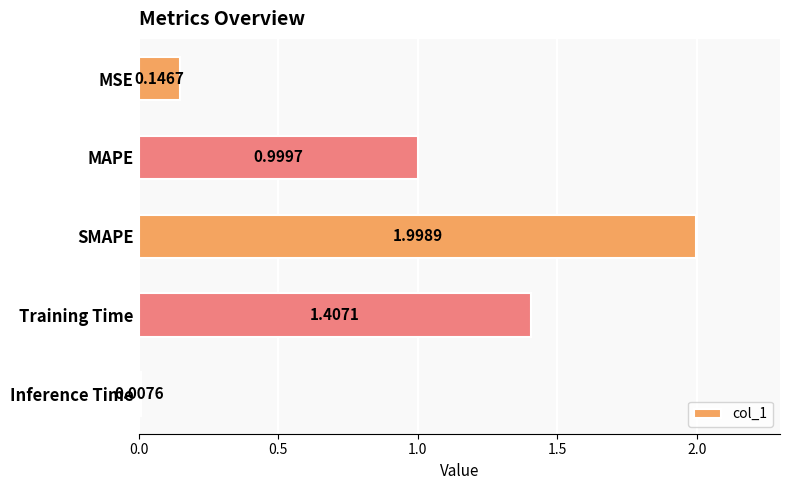

Rank the categories by value from lowest to highest.

Inference Time, MSE, MAPE, Training Time, SMAPE